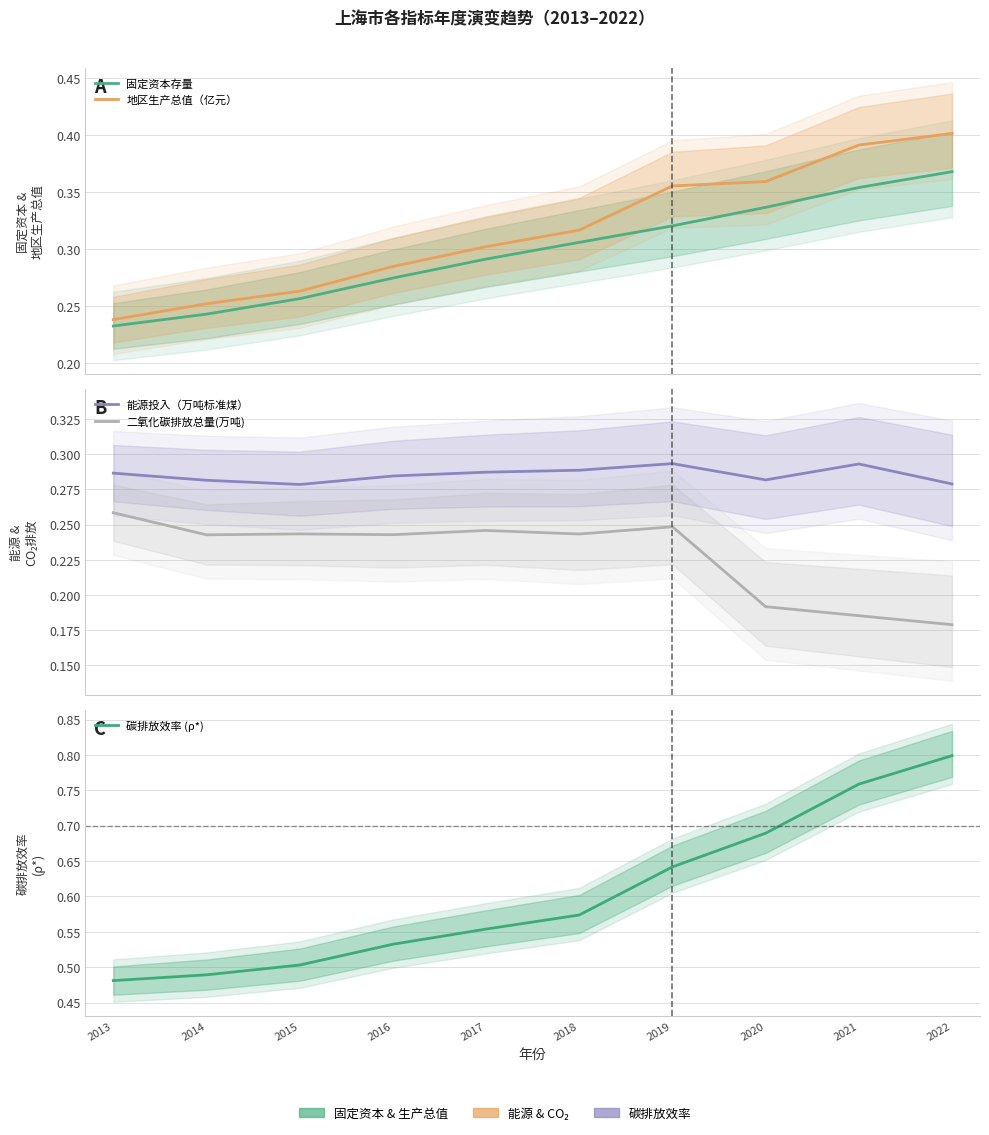

How many times do 固定资本存量 and 能源投入（万吨标准煤） cross each other?

1